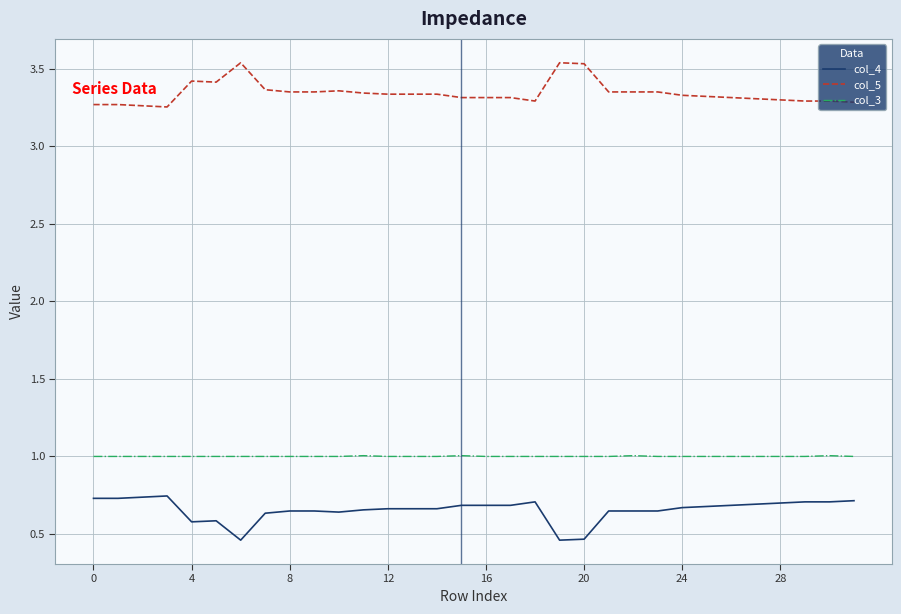

What is the lowest value of the col_3 series?

1.0